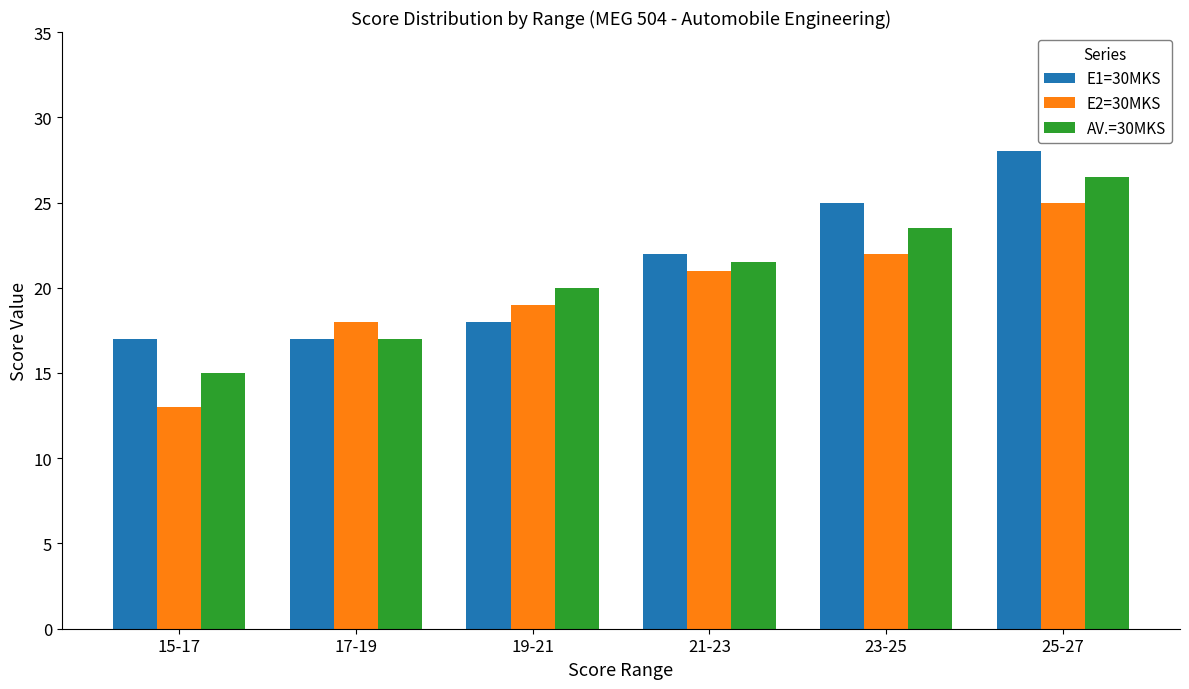

What is the minimum value for E1=30MKS?

17.0